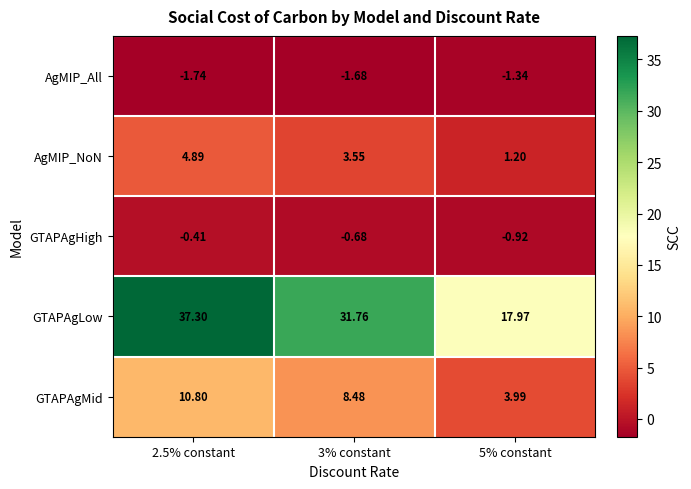

Between 2.5% constant and 3% constant, which series saw the biggest shift?

GTAPAgLow